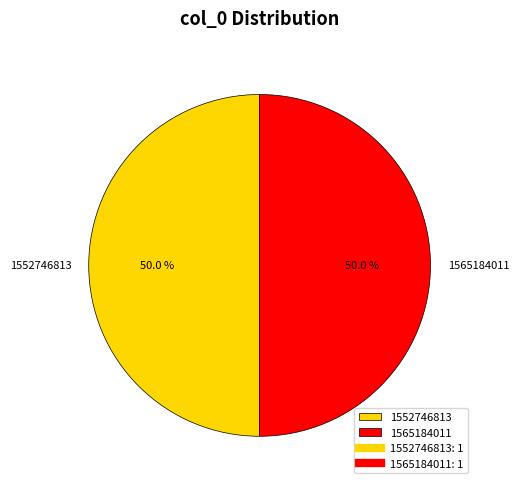

What is the ratio of the value at 1552746813 to the value at 1565184011?

1.0